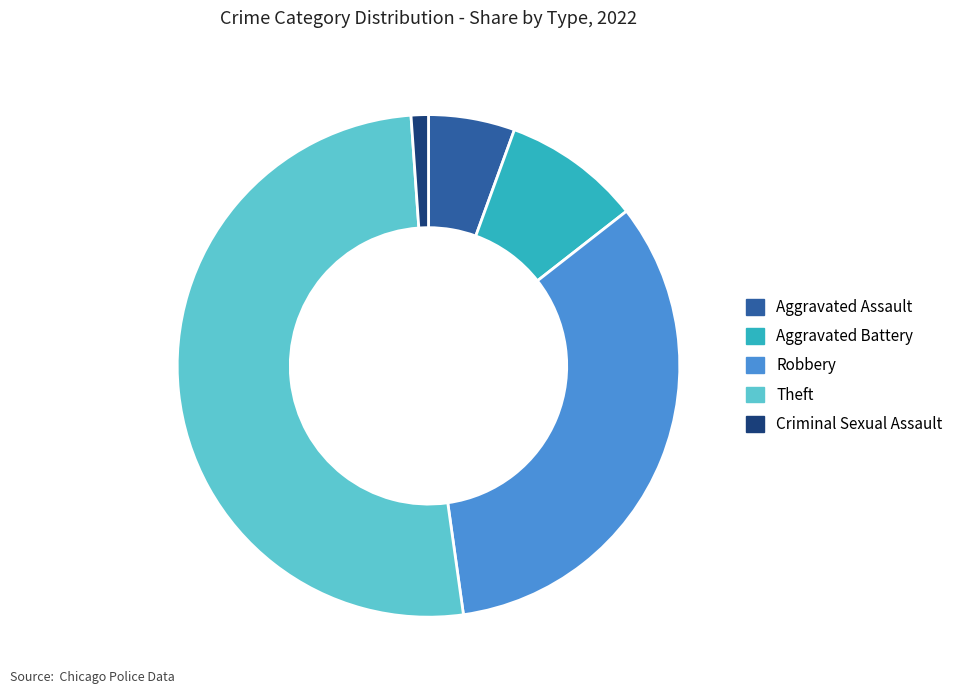

What is the largest slice in the pie chart?

Theft